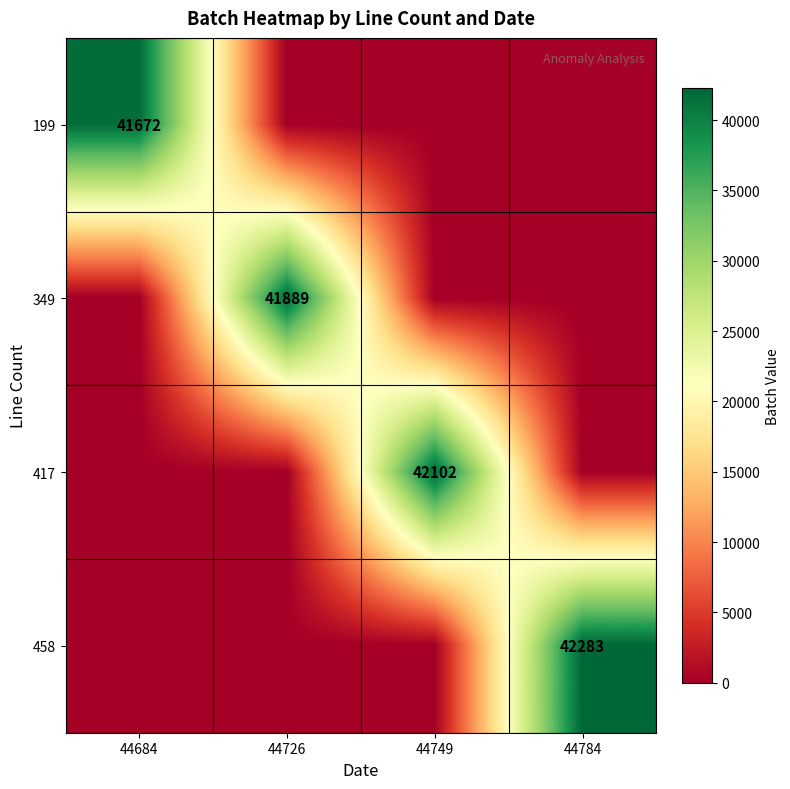

How many series are shown in this chart?

4